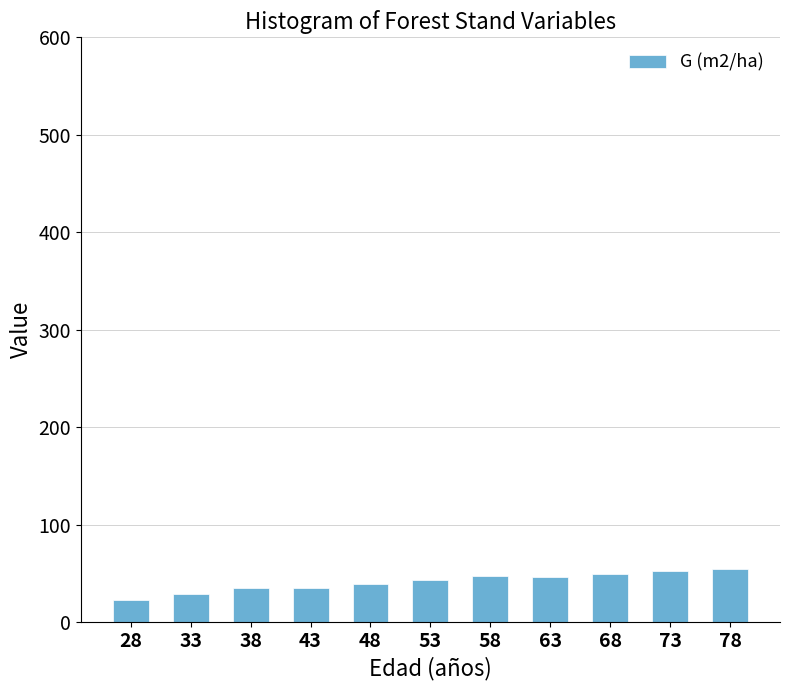

Count the number of categories in the chart.

11